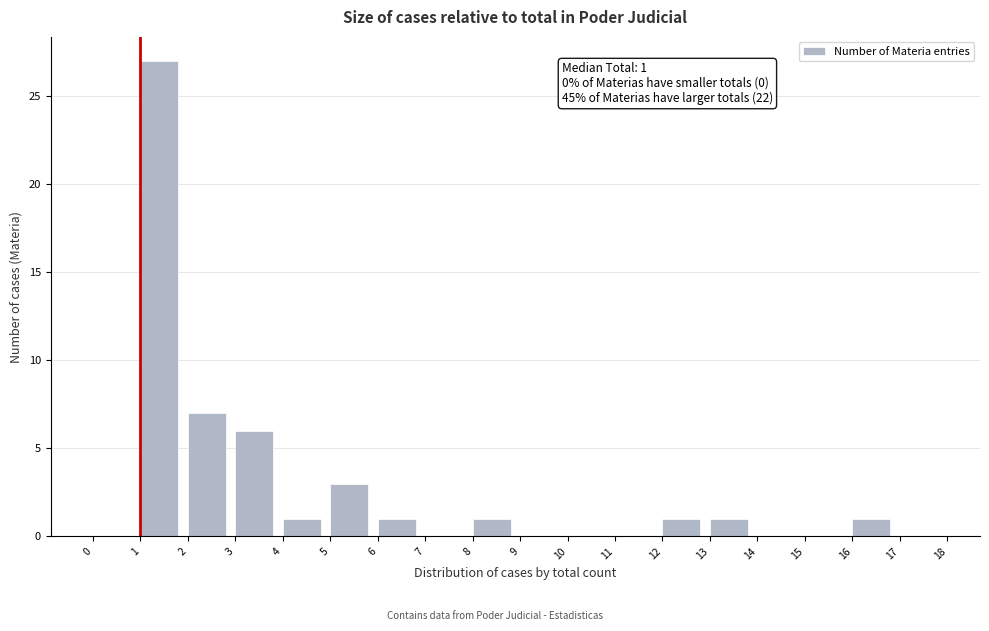

Which range on the x-axis has the tallest bar?

1 to 2